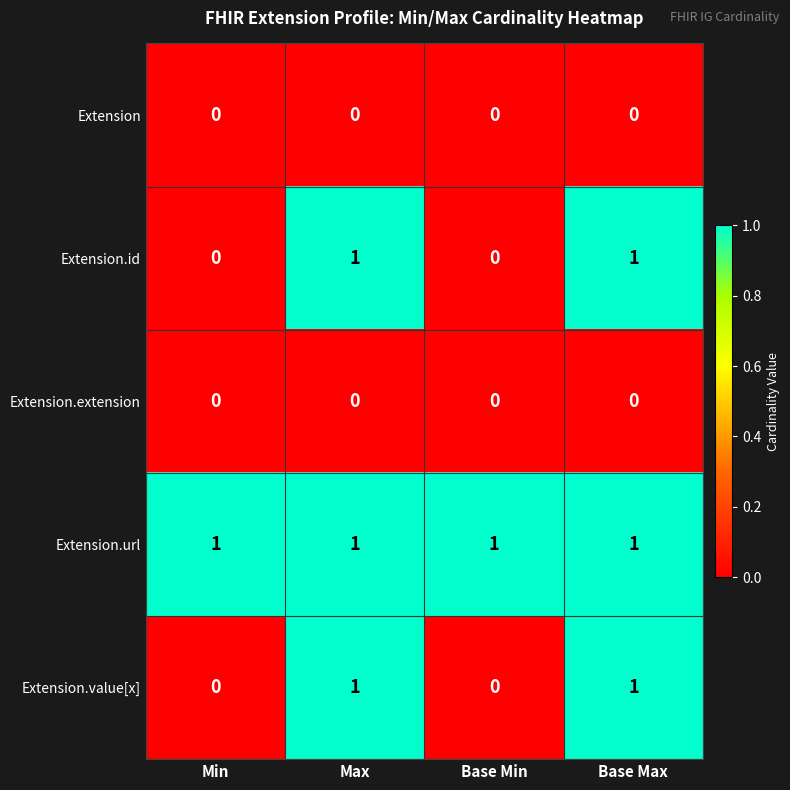

Is it true that Extension.extension equals 0 at Base Max?

True